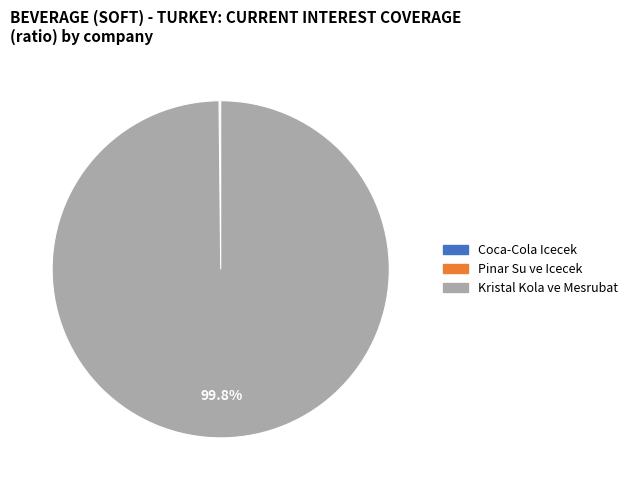

Which slice is the largest?

Kristal Kola ve Mesrubat